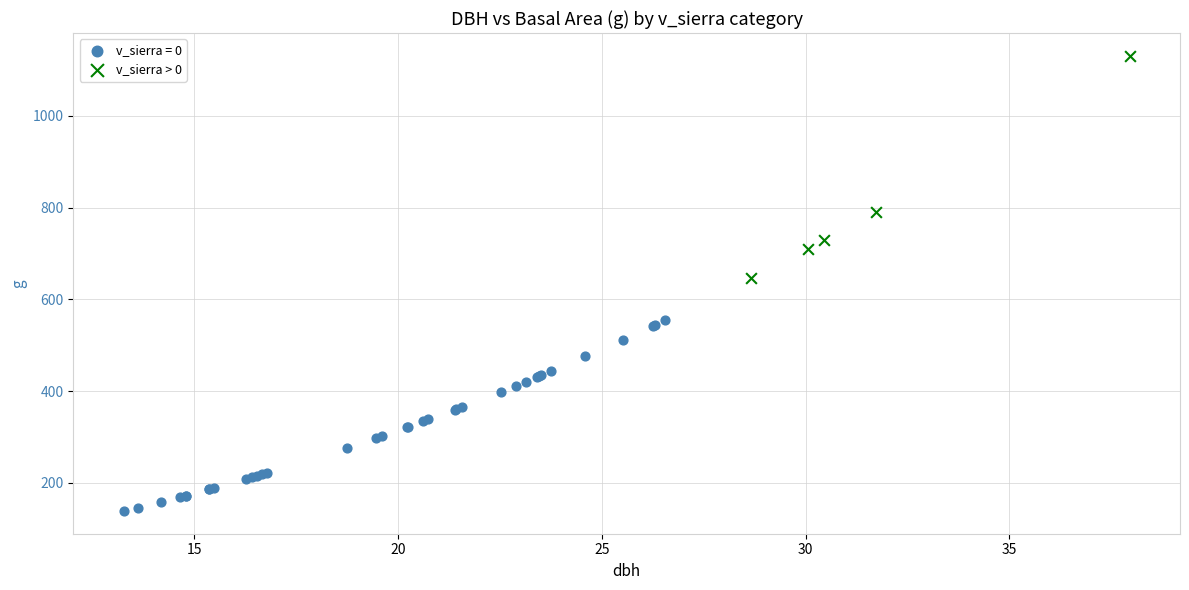

Which series contains the lowest Y value?

v_sierra = 0